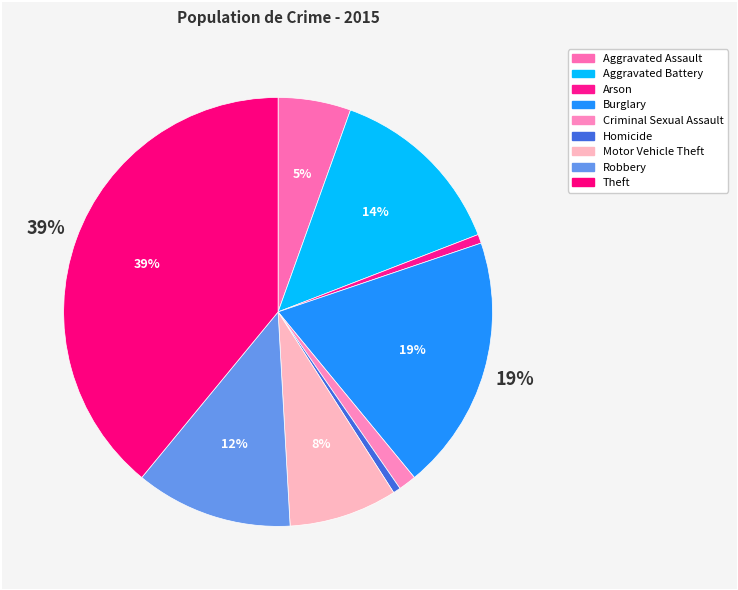

The Aggravated Assault slice represents 18% of the pie. True or false?

False